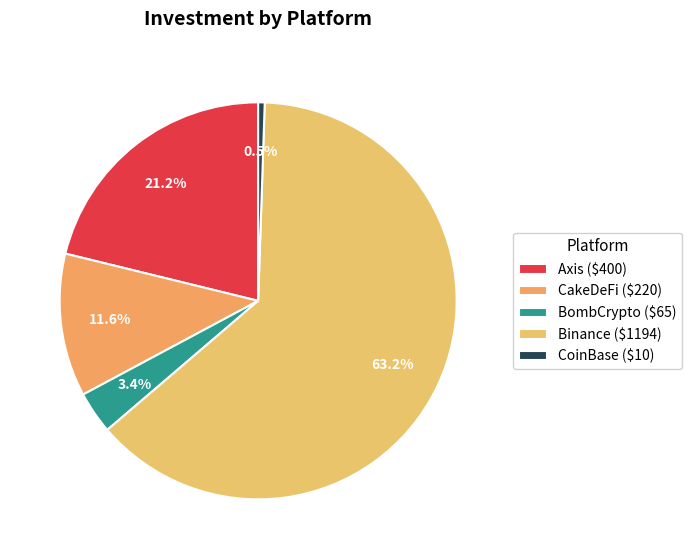

To the nearest percent, what is the average slice percentage?

20%